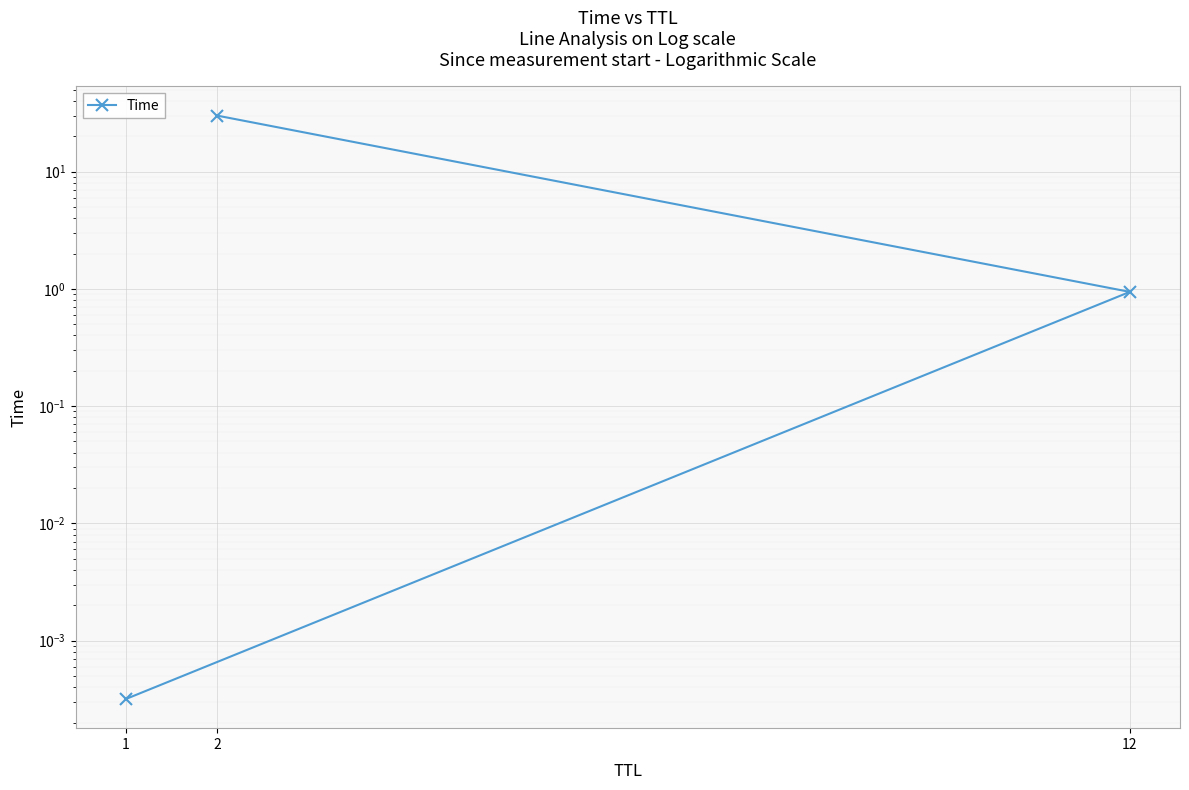

True or false: the data shows 0.0 at 1.

True